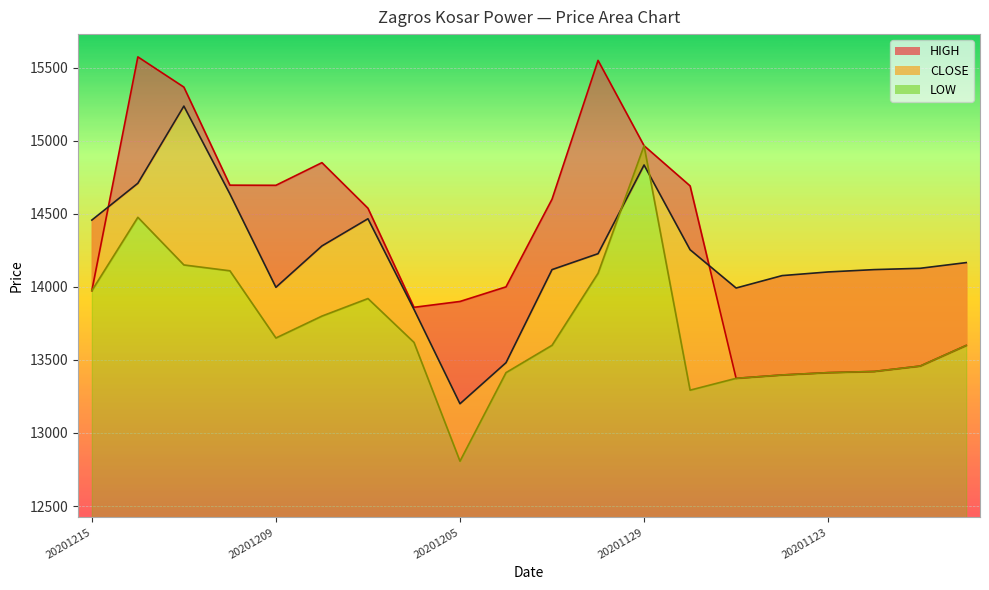

What is the average value of the CLOSE series?

14216